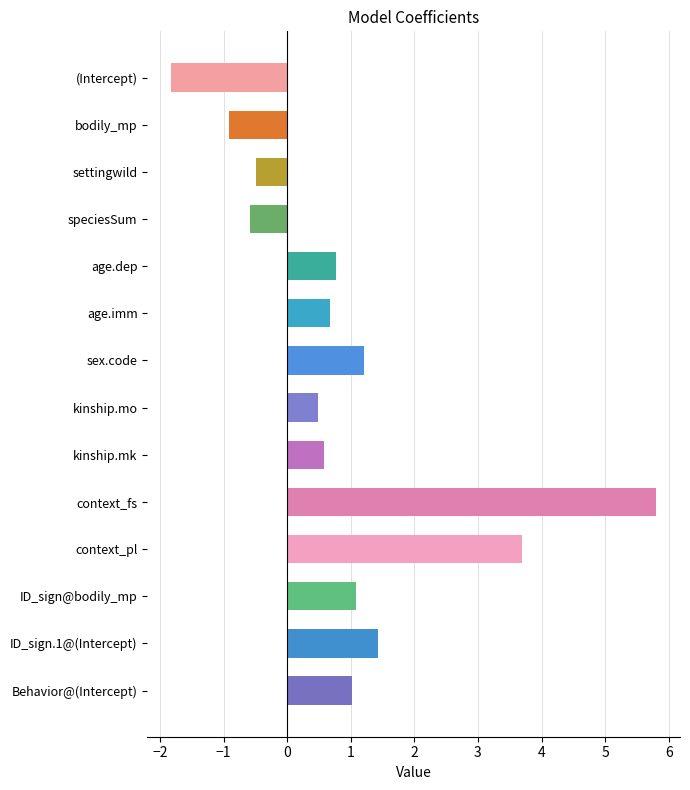

Reading bottom to top, extract all data points from this chart.

Behavior@(Intercept)=1.0	ID_sign.1@(Intercept)=1.4	ID_sign@bodily_mp=1.1	context_pl=3.7	context_fs=5.8	kinship.mk=0.6	kinship.mo=0.5	sex.code=1.2	age.imm=0.7	age.dep=0.8	speciesSum=-0.6	settingwild=-0.5	bodily_mp=-0.9	(Intercept)=-1.8